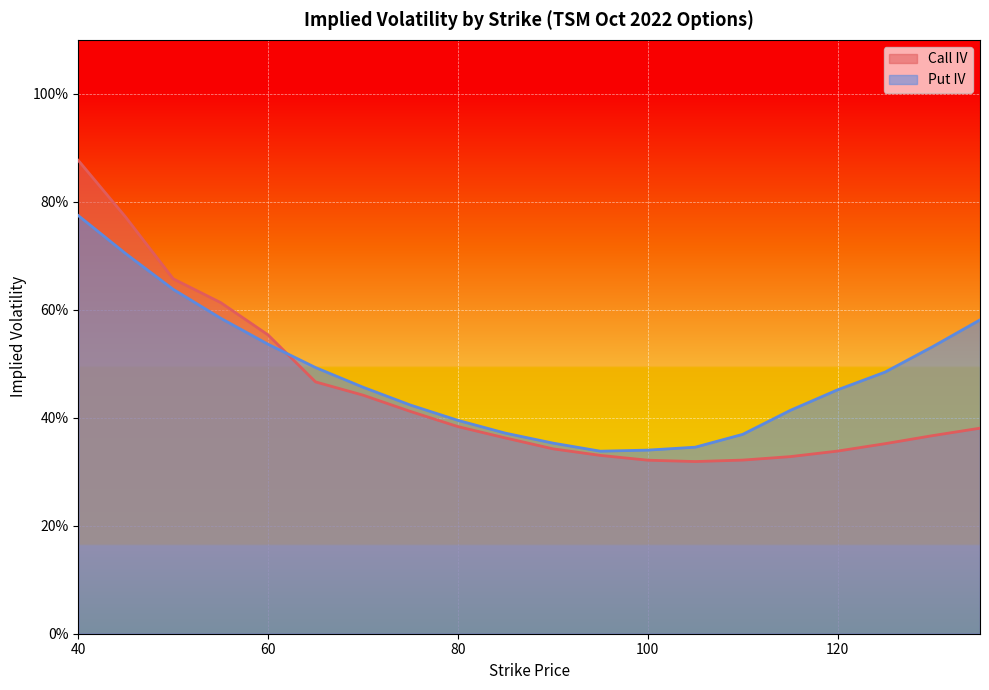

At which label is Put IV closest to 0?

95